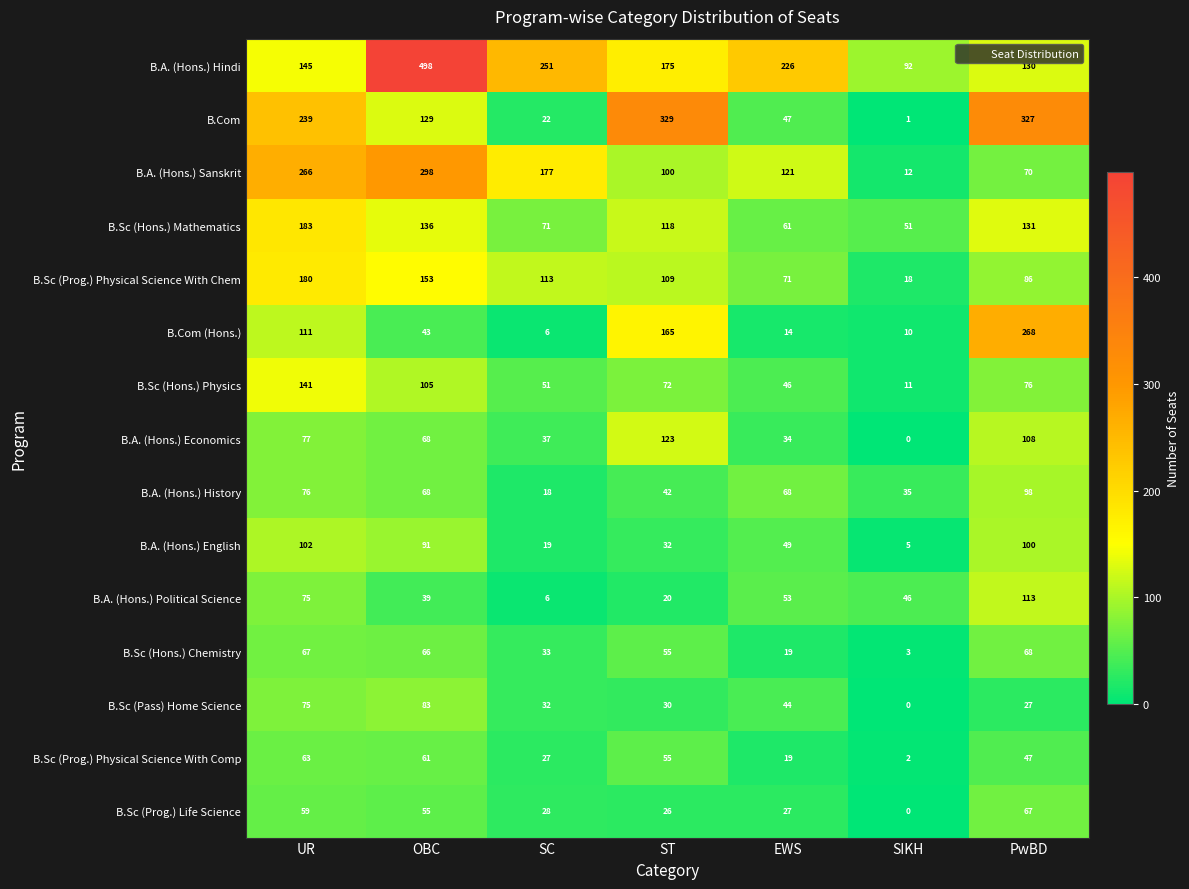

True or false: B.A. (Hons.) History has a value of 68 at EWS.

True